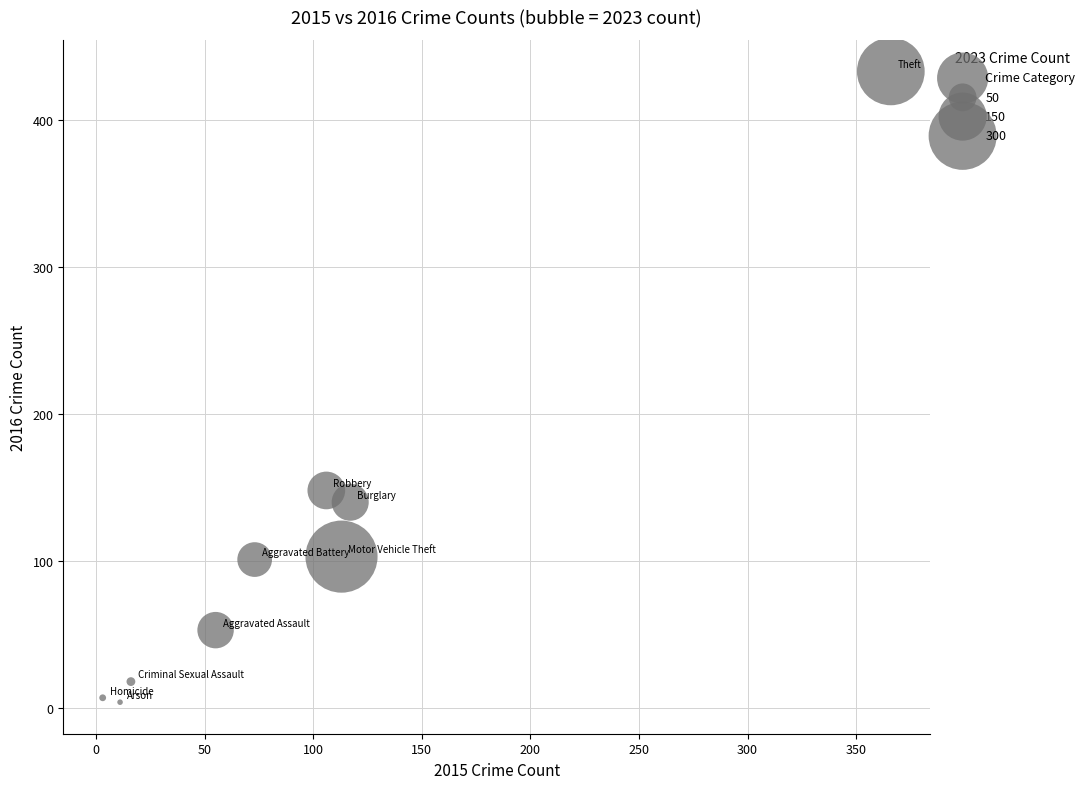

What Y value in the scatter plot is closest to 218?

148